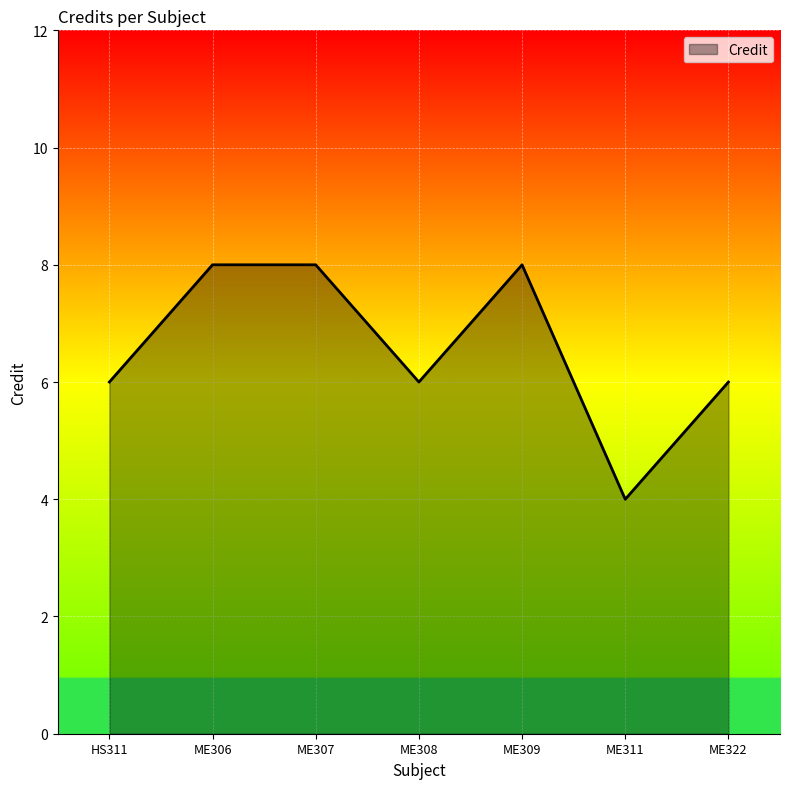

Reading left to right, extract all data points from this chart.

6	8	8	6	8	4	6